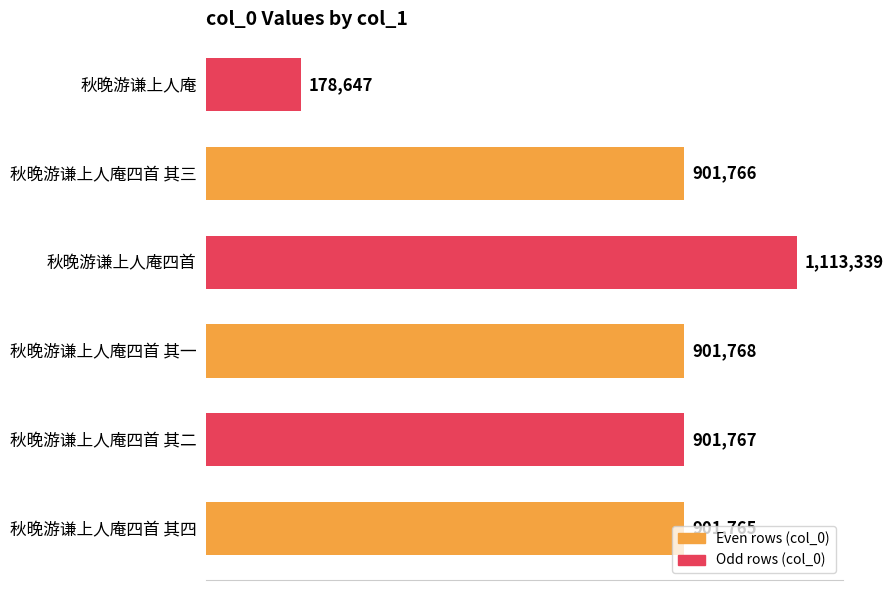

What is the sum of all values?

4899052